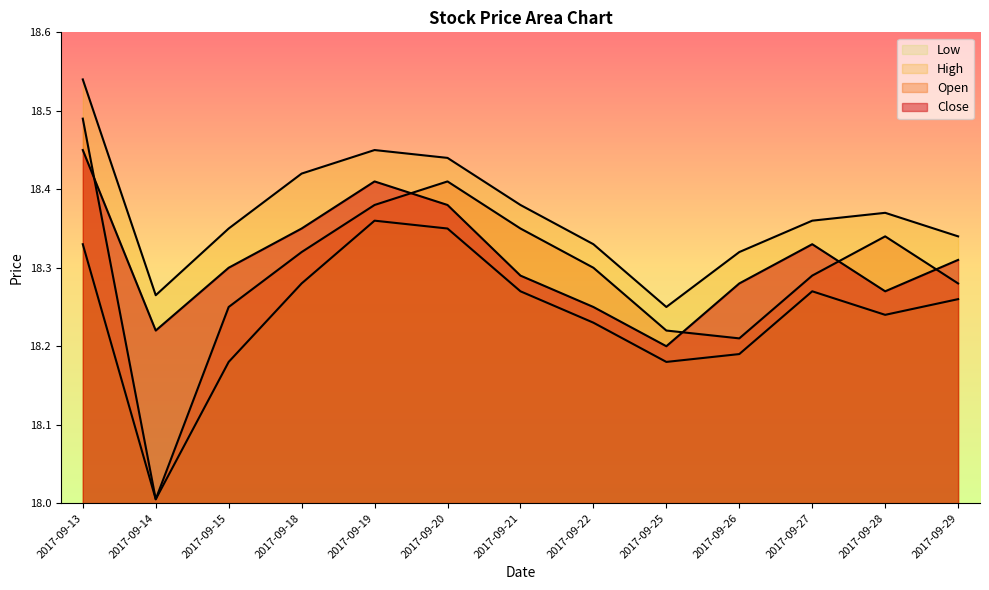

What is the lowest value of the Low series?

18.0